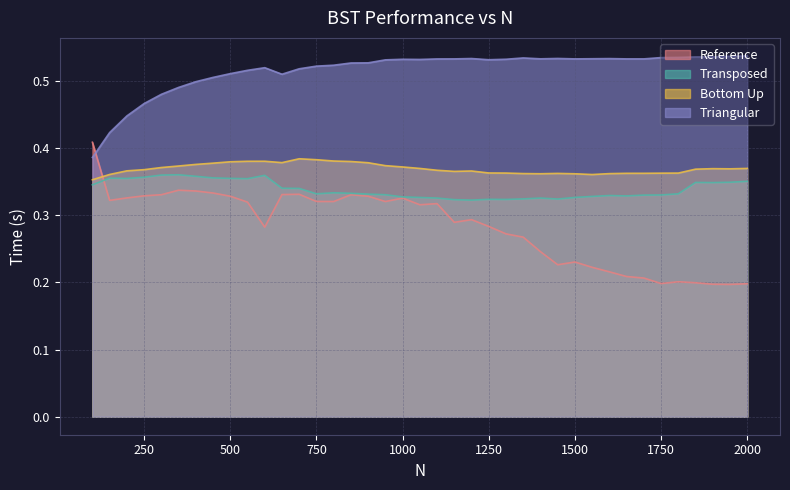

Which has a higher value, 1700 or 1000?

1000